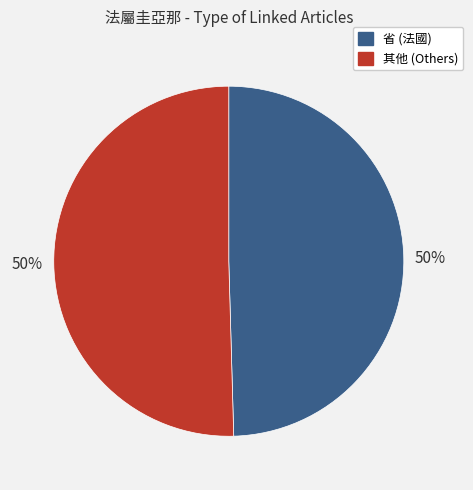

To the nearest percent, what is the average slice percentage?

50%